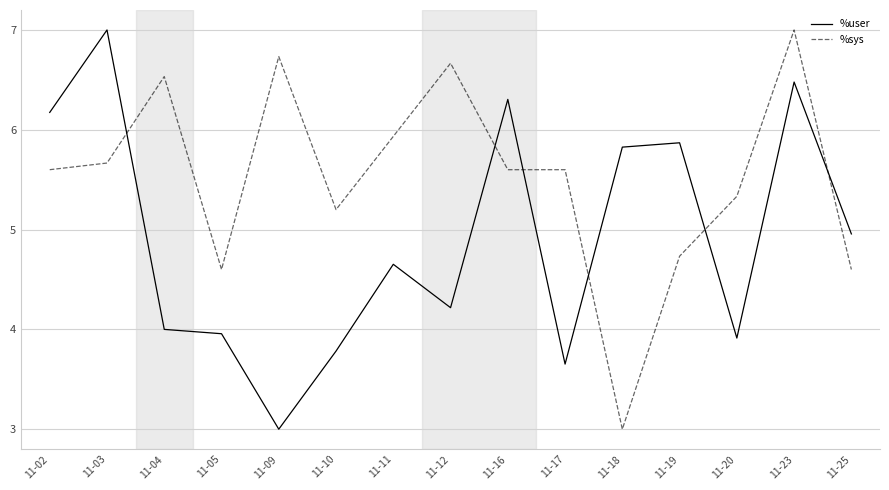

List the series in order of their overall mean, highest first.

%sys, %user